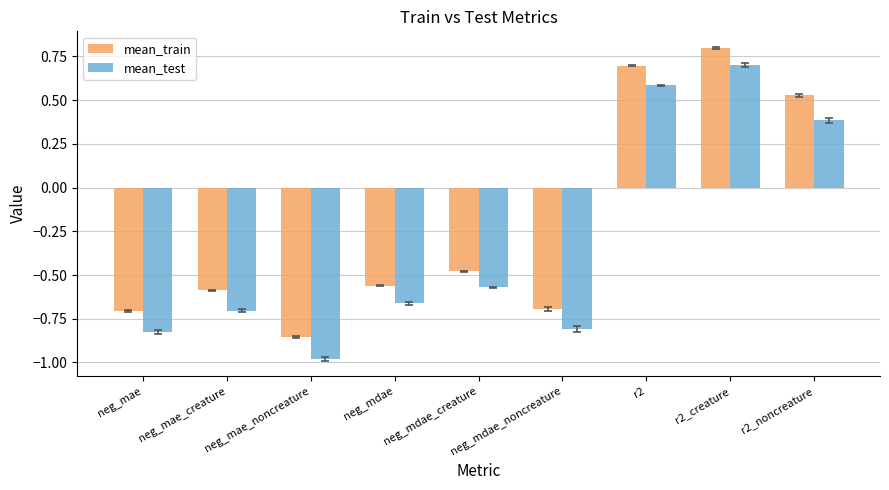

Between neg_mdae and neg_mdae_creature, which series saw the biggest shift?

mean_test